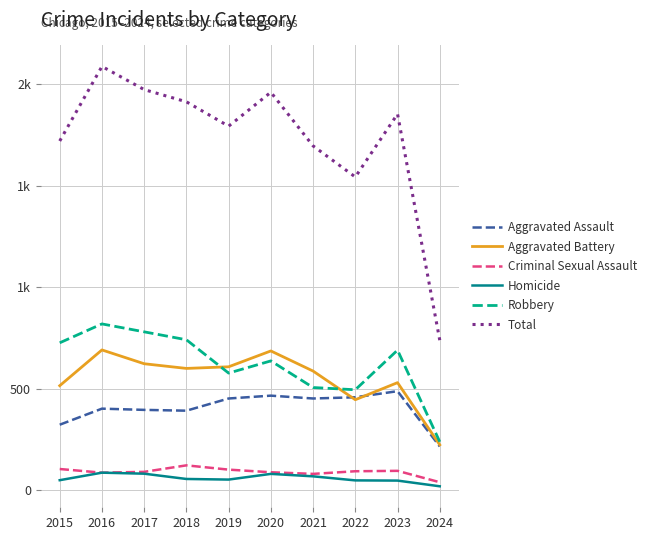

The value of Aggravated Battery at 2016 is 691. True or false?

True